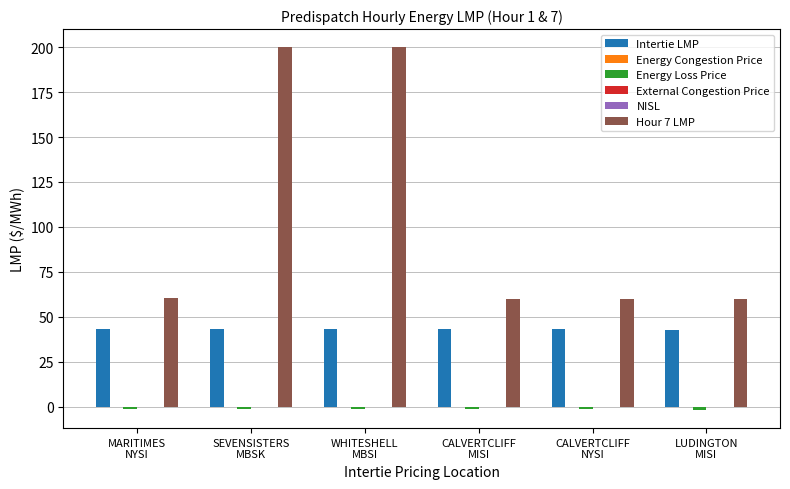

How many distinct data groups are displayed?

6